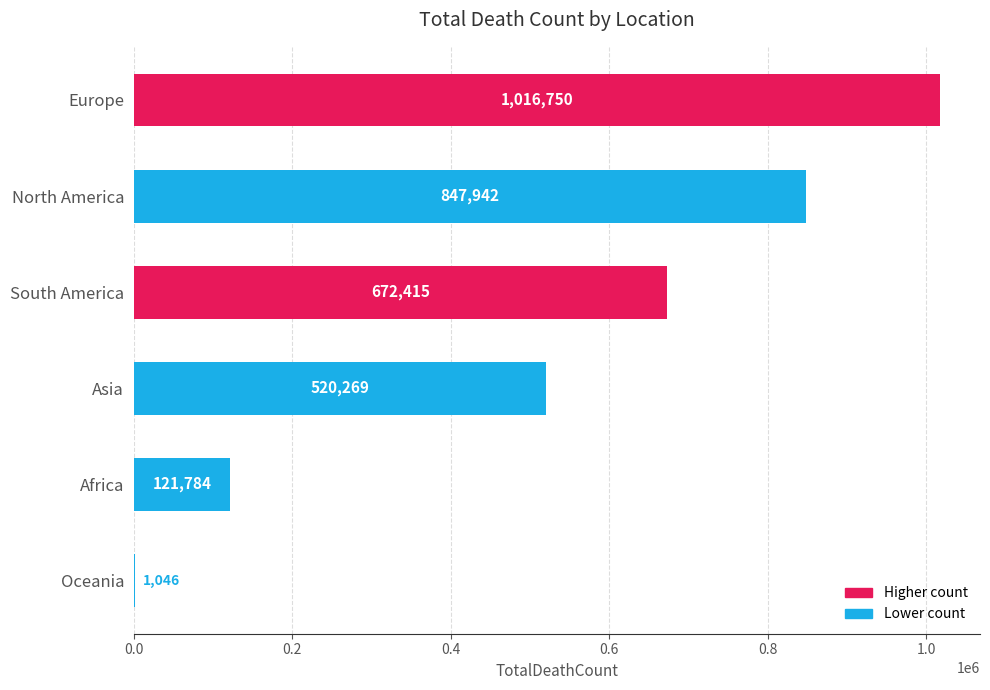

What is the greatest value displayed?

1016750